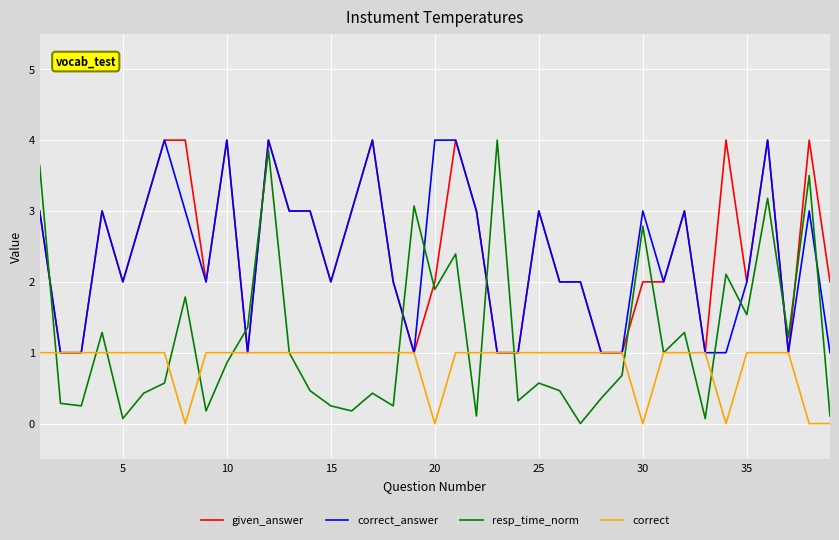

Which series has the widest spread of values?

resp_time_norm